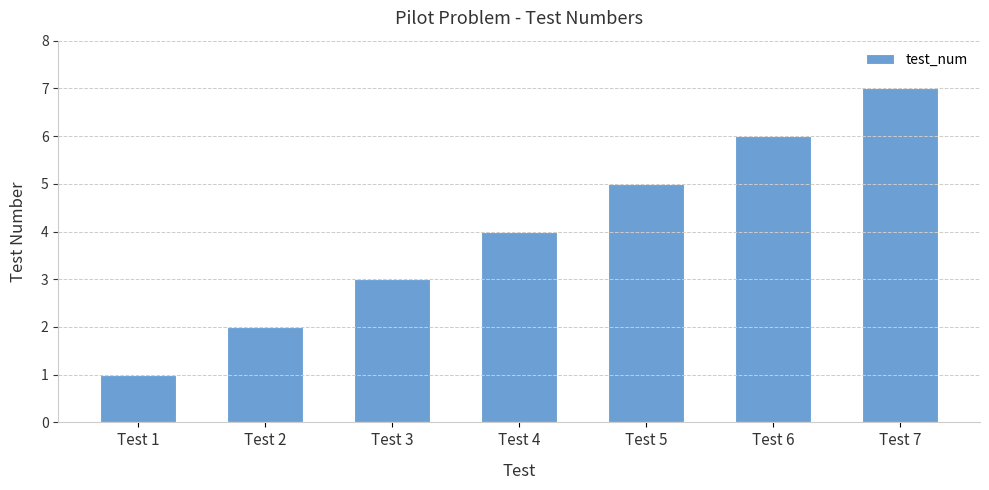

Which has a higher value, Test 2 or Test 6?

Test 6